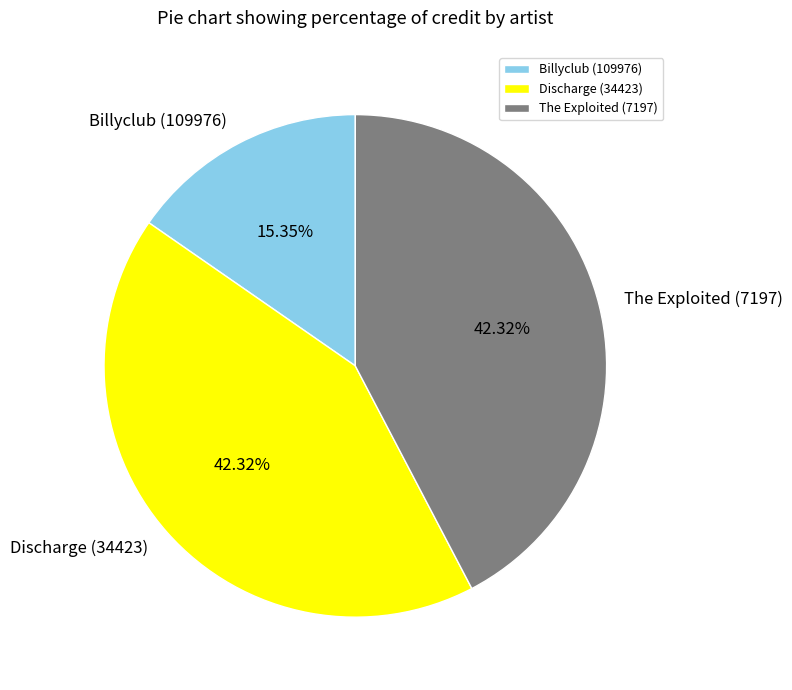

Is there any slice that represents more than half of the pie?

No